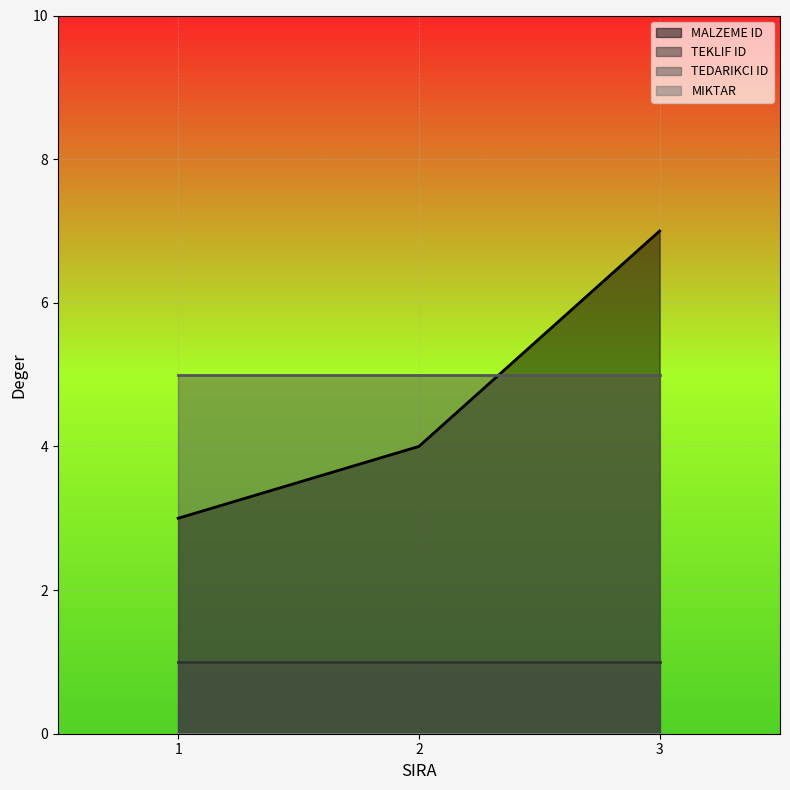

How many series are shown in this chart?

4